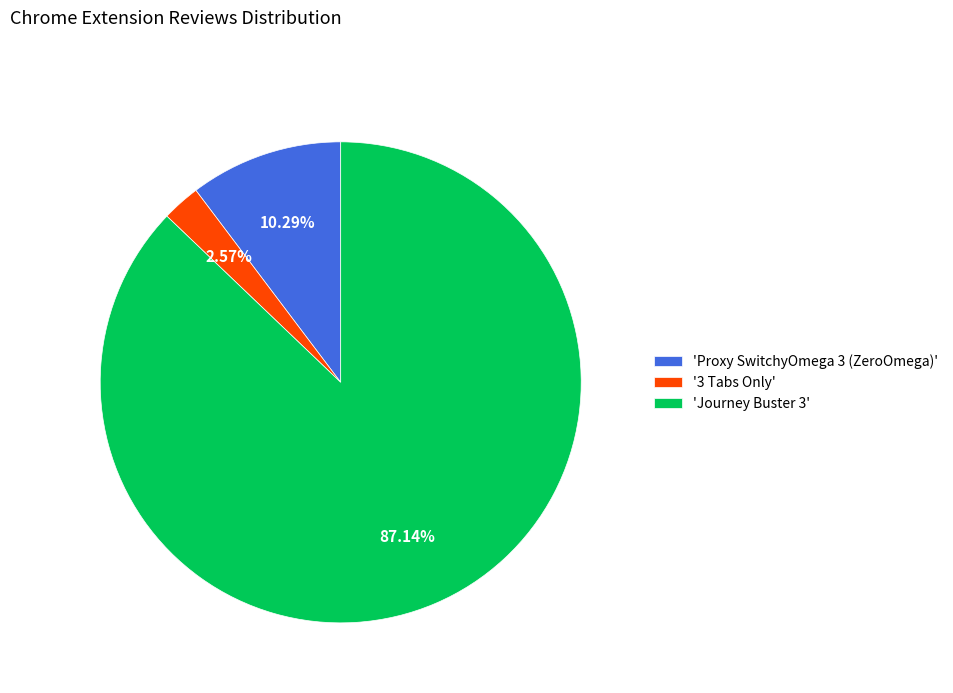

Combined, do 'Proxy SwitchyOmega 3 (ZeroOmega)' and '3 Tabs Only' account for over 50%?

No